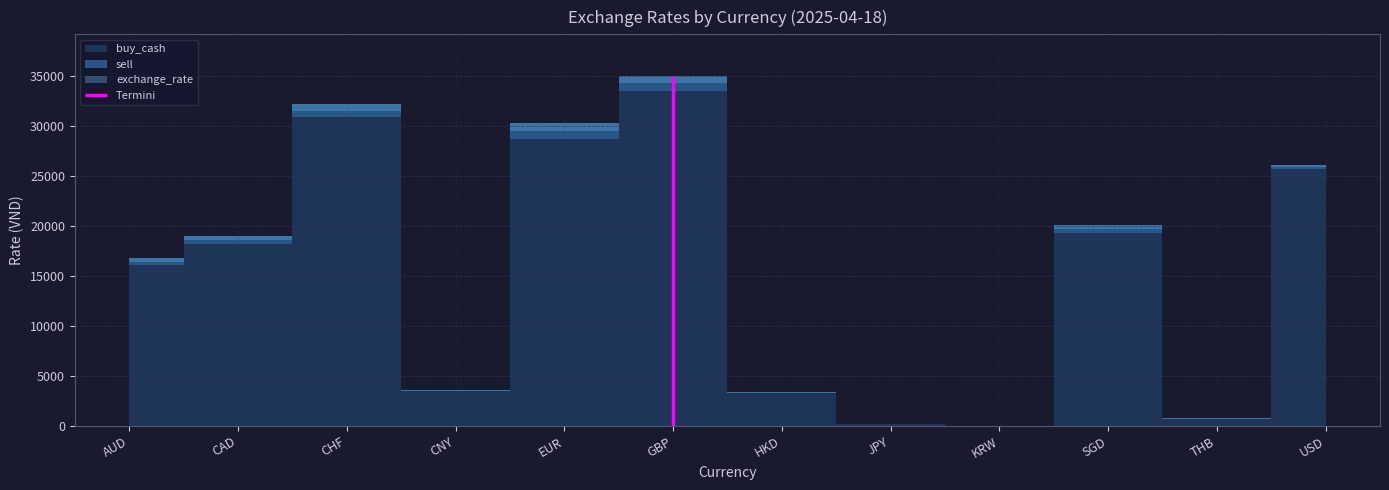

What position from the left is AUD?

1